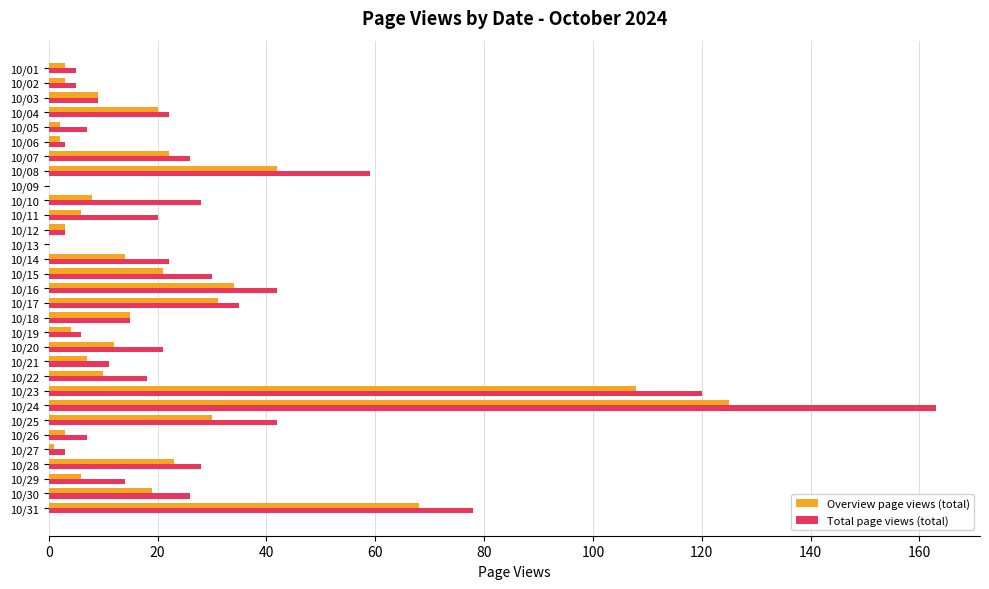

Which series has the largest total across all categories?

Total page views (total)